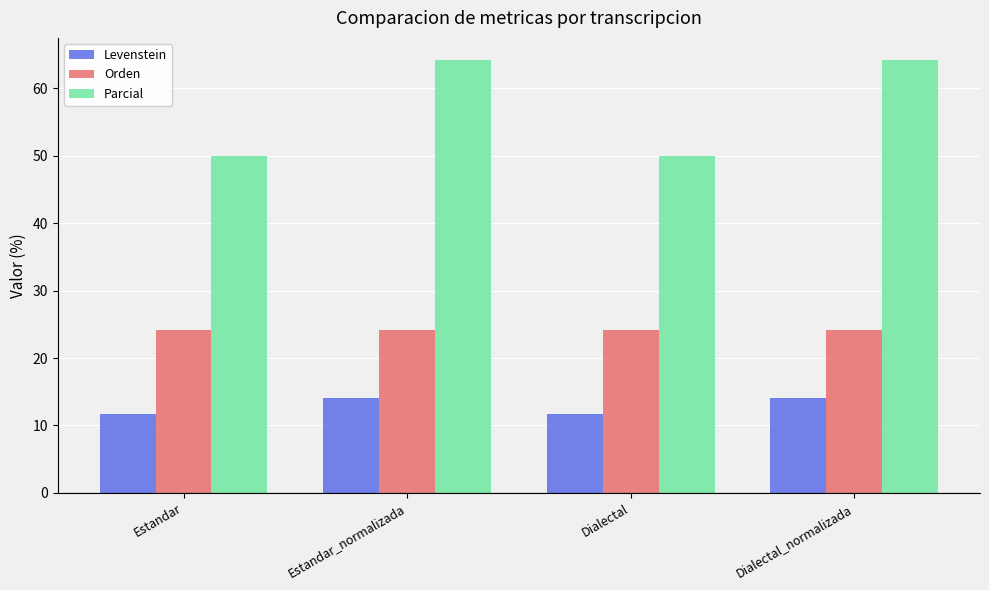

What is the label of the 1st bar from the left?

Estandar